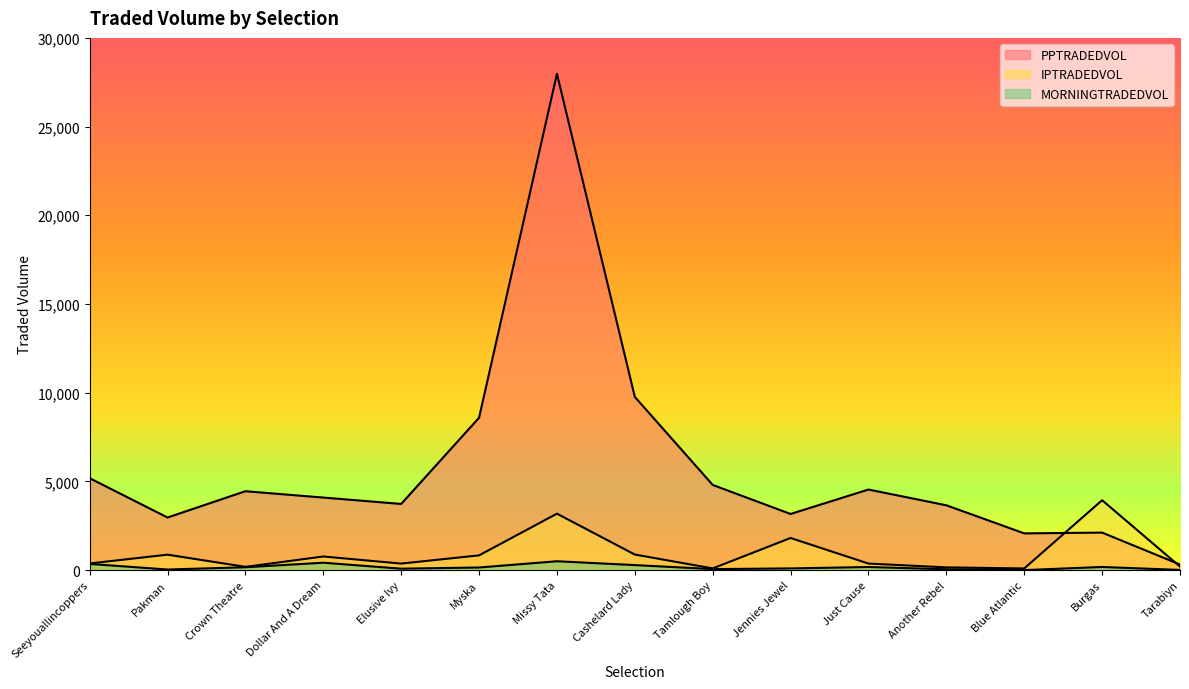

At which label does PPTRADEDVOL first exceed 4088?

Seeyouallincoppers